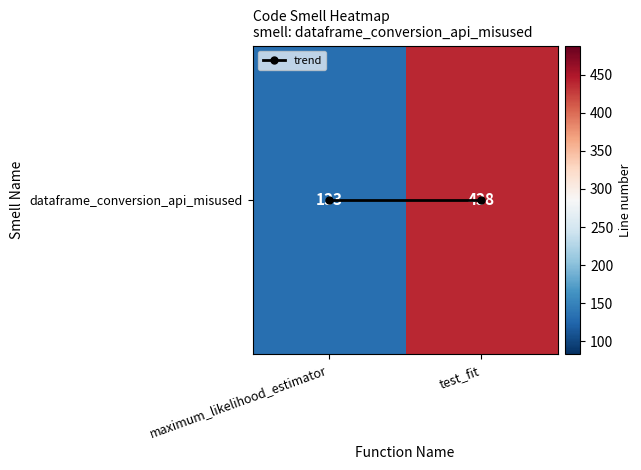

At how many categories does at least one series exceed 260?

1